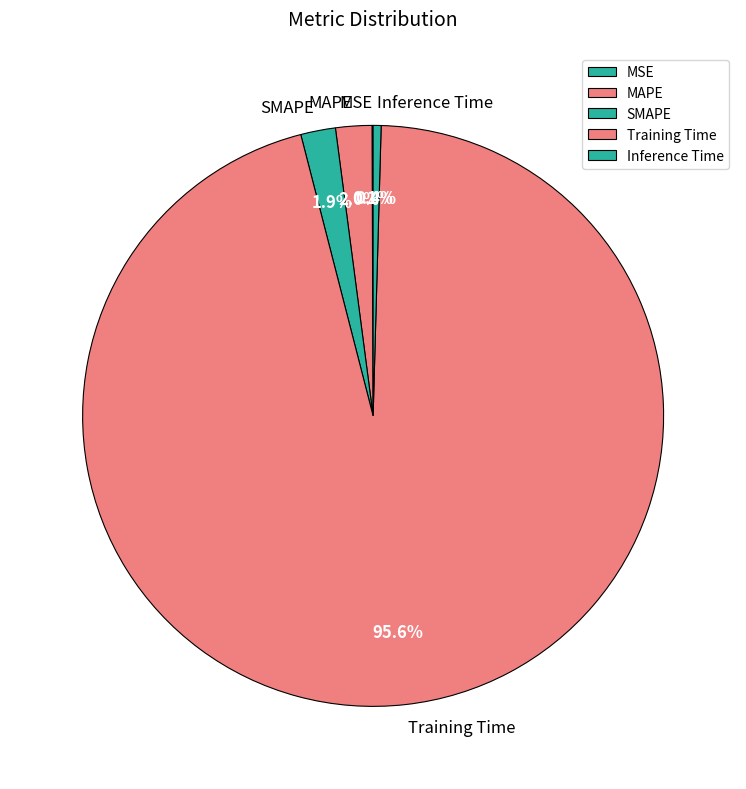

What percentage do Training Time and Inference Time together represent?

96.0%